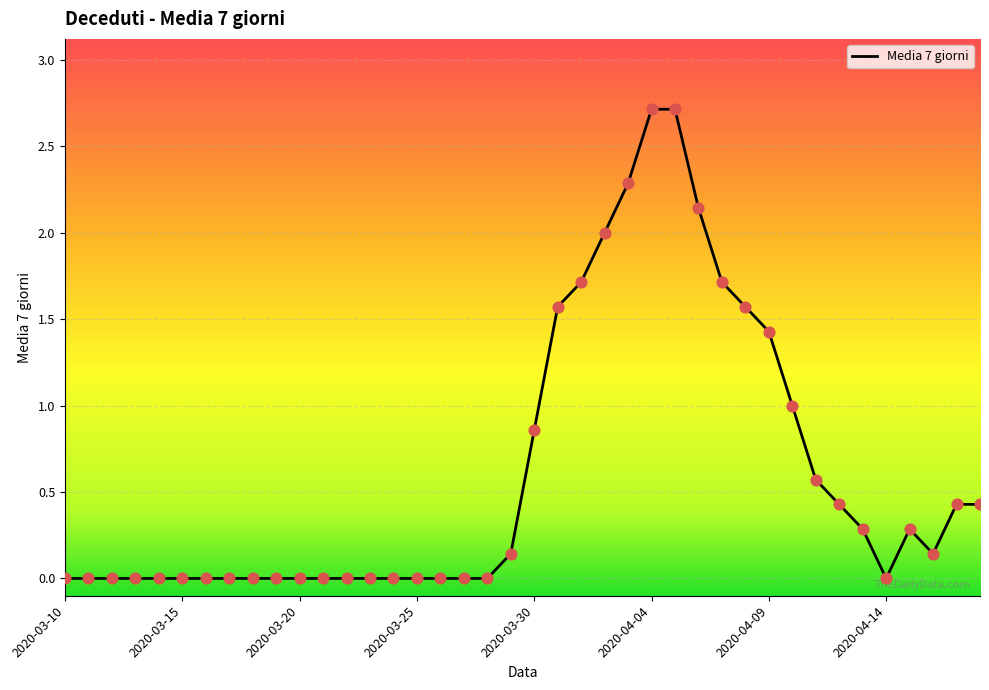

What is the difference between the maximum and minimum values?

2.7